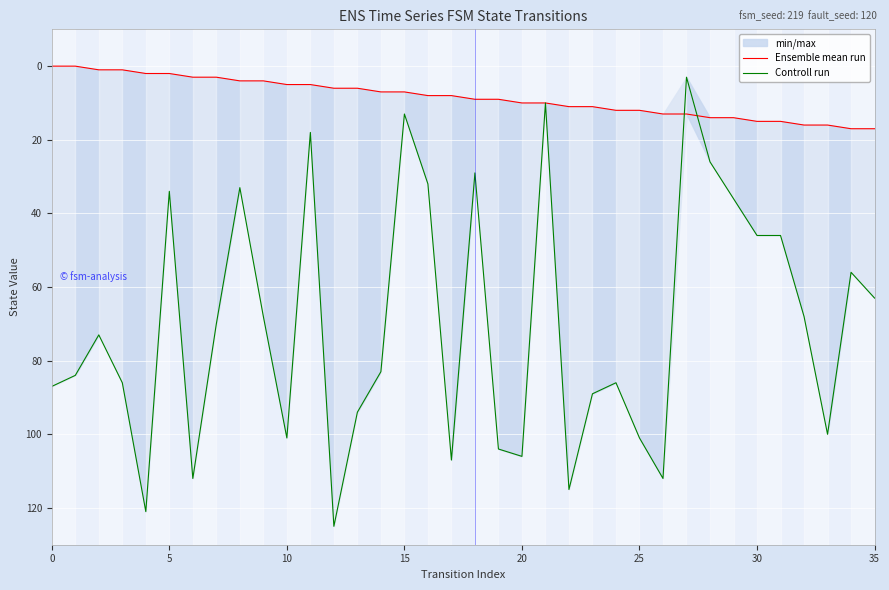

Rank the series at 15 from highest to lowest value.

Controll run, Ensemble mean run